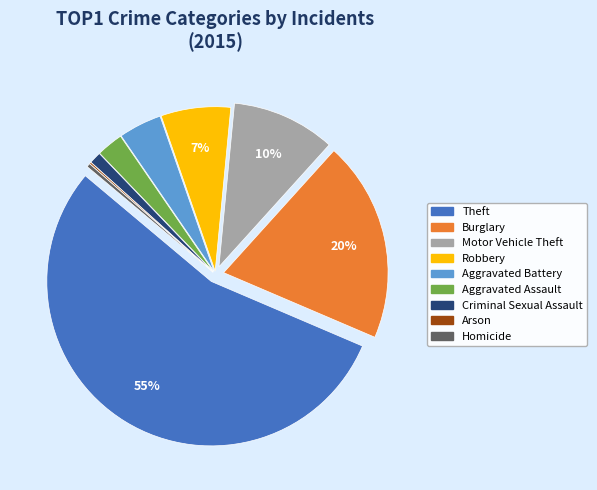

To the nearest percent, what is the combined percentage of Motor Vehicle Theft and Robbery?

17%